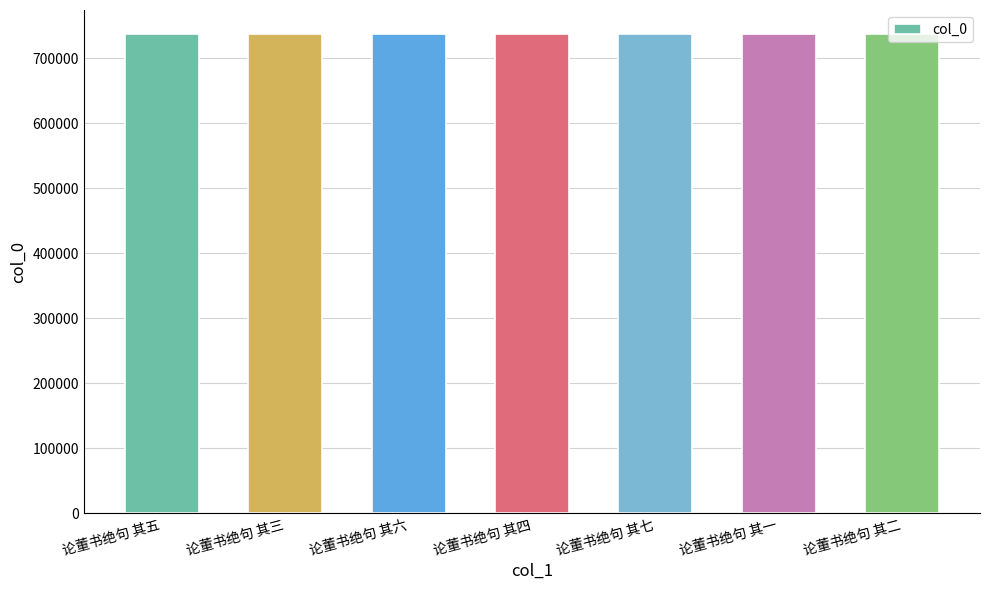

What is the difference between the values at 论董书绝句 其三 and 论董书绝句 其四?

1